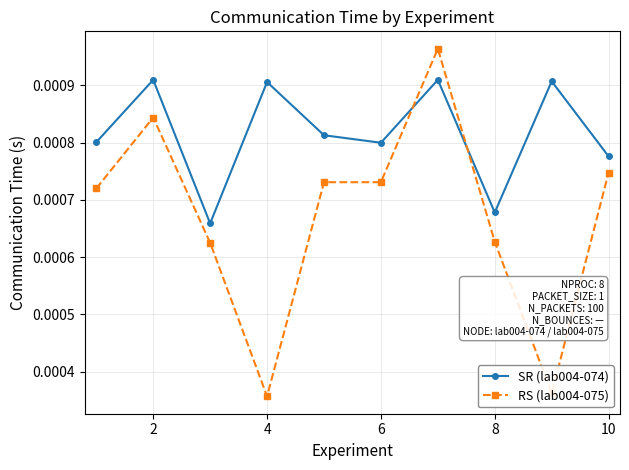

At how many categories does at least one series exceed 0?

10